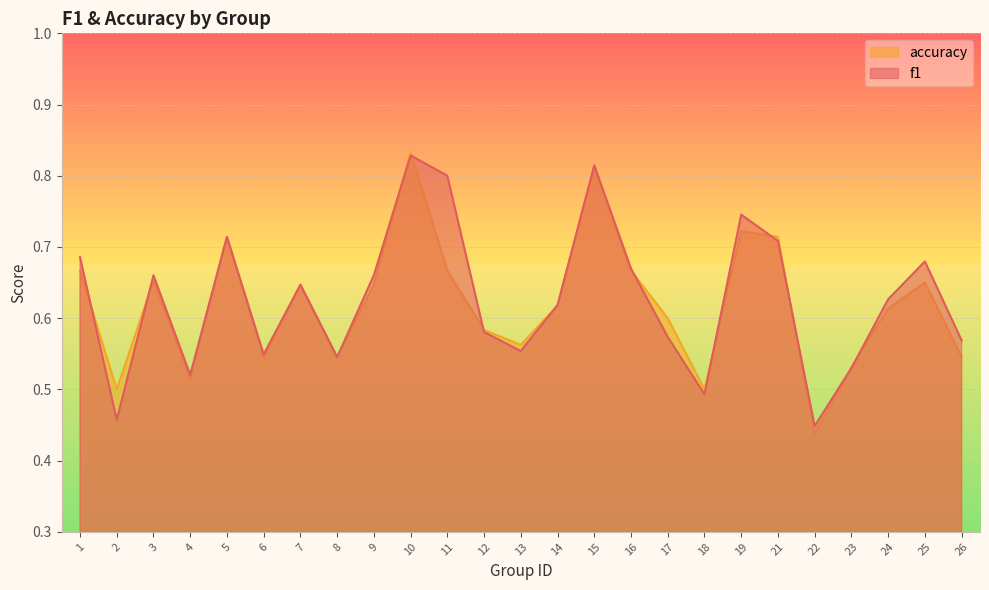

At which category is the sum across all series the highest?

10